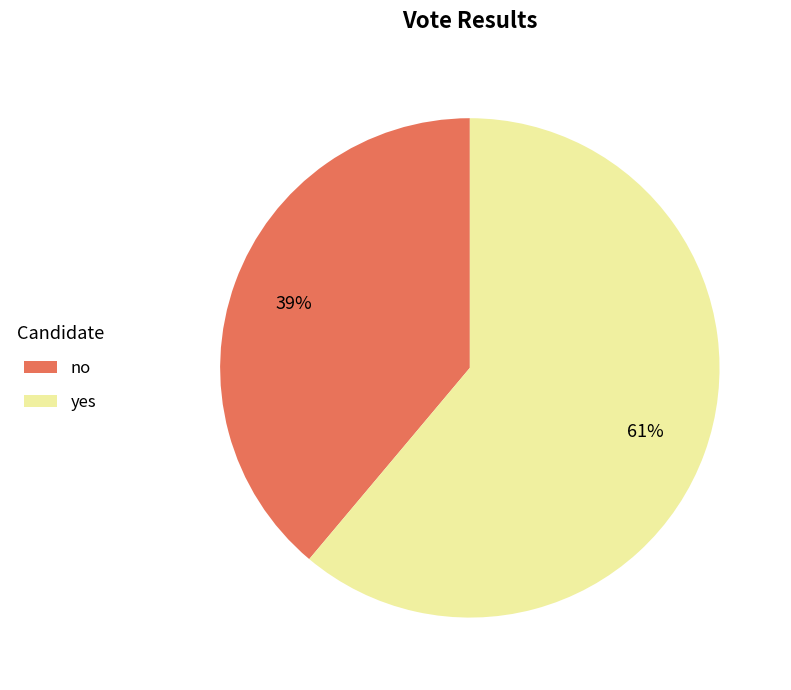

To the nearest percent, what portion does yes represent?

61%